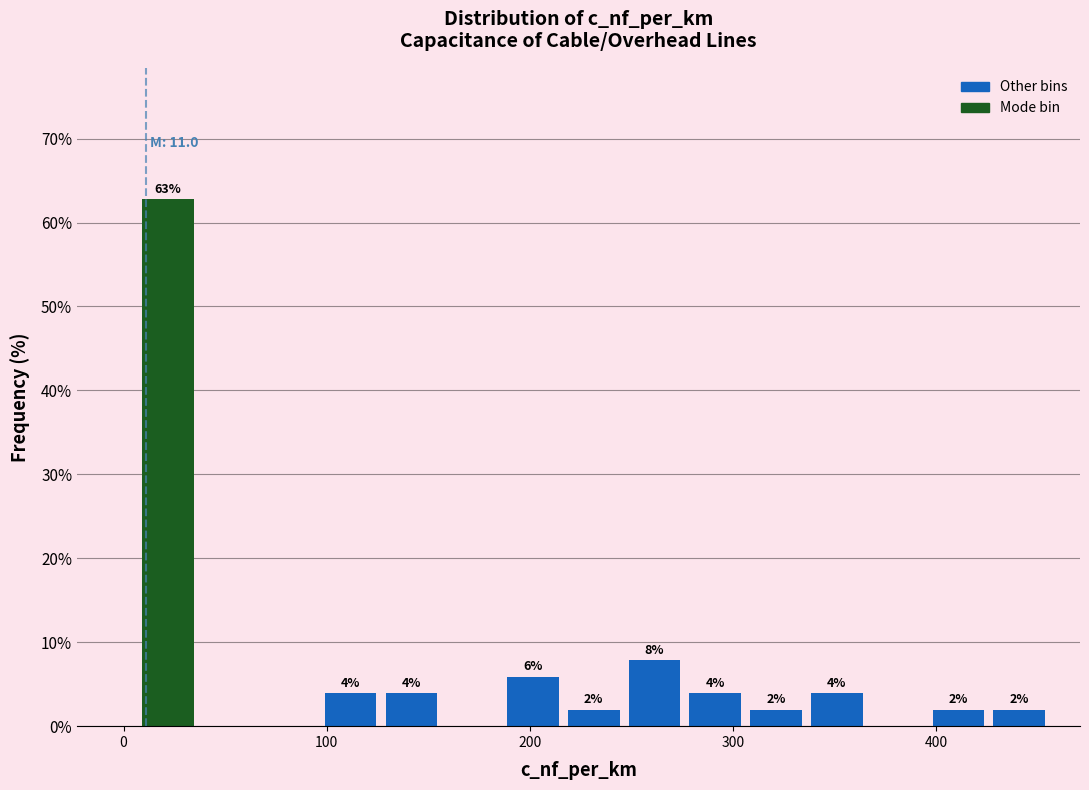

Around what value on the x-axis is the tallest bar? Give the approximate position of its centre, as read against the axis.

20